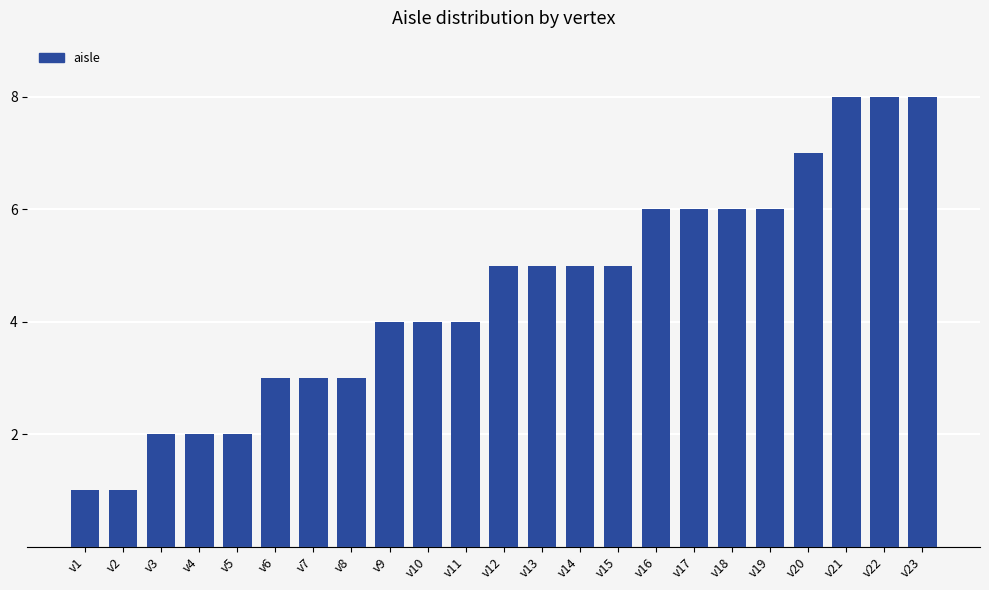

What is the value of the 6th bar from the left?

3